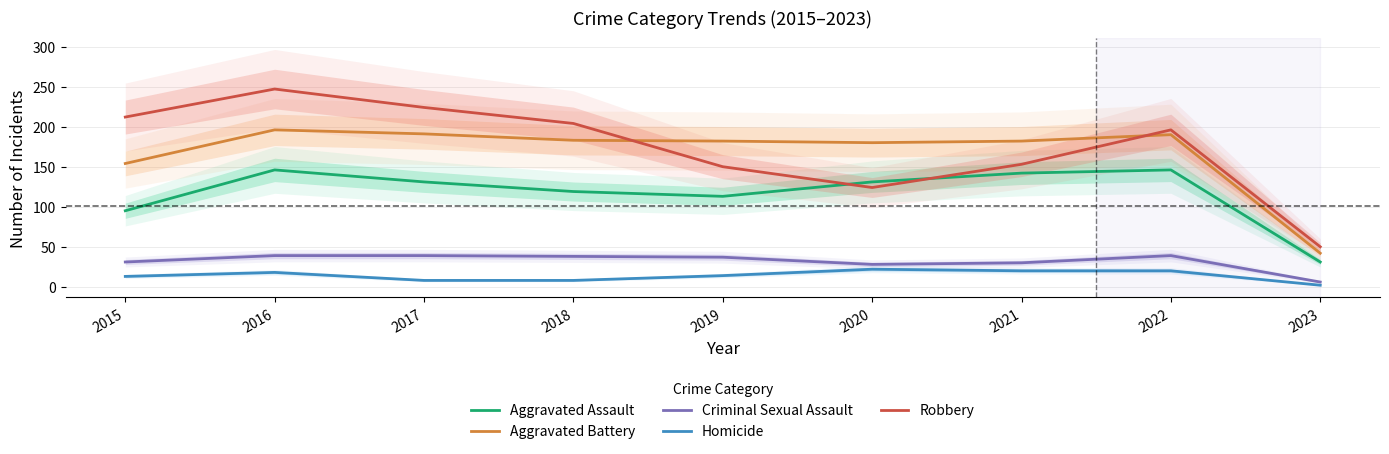

Which series has the widest spread of values?

Robbery